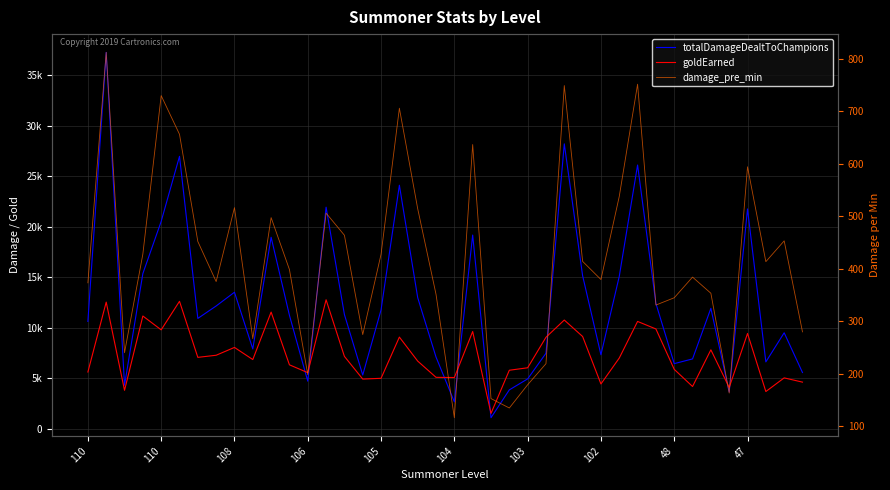

What is the difference between the highest and lowest values at 11?

10833.5